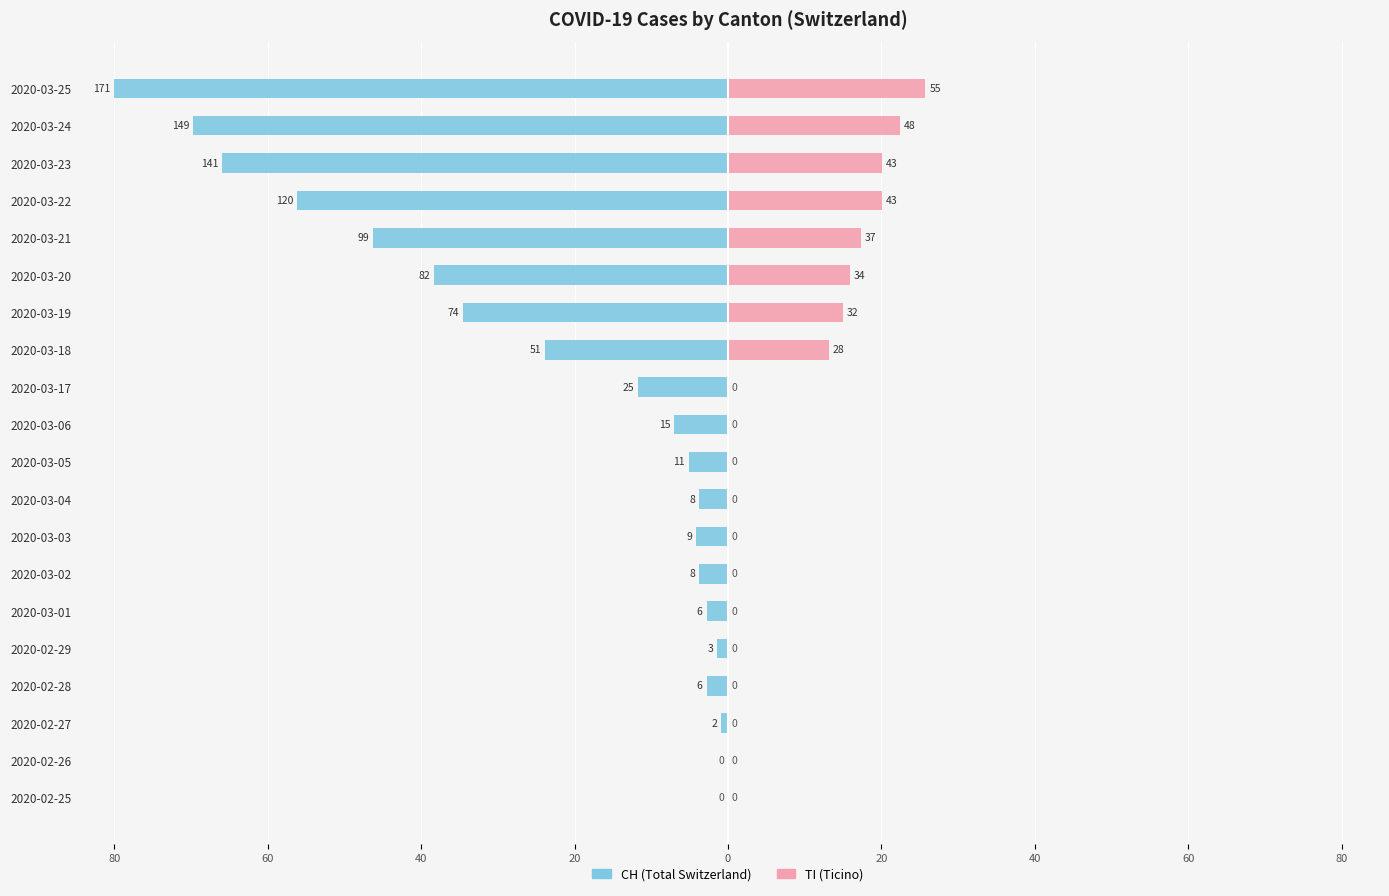

What is the difference between the CH values at 2020-03-20 and 2020-03-25?

41.6